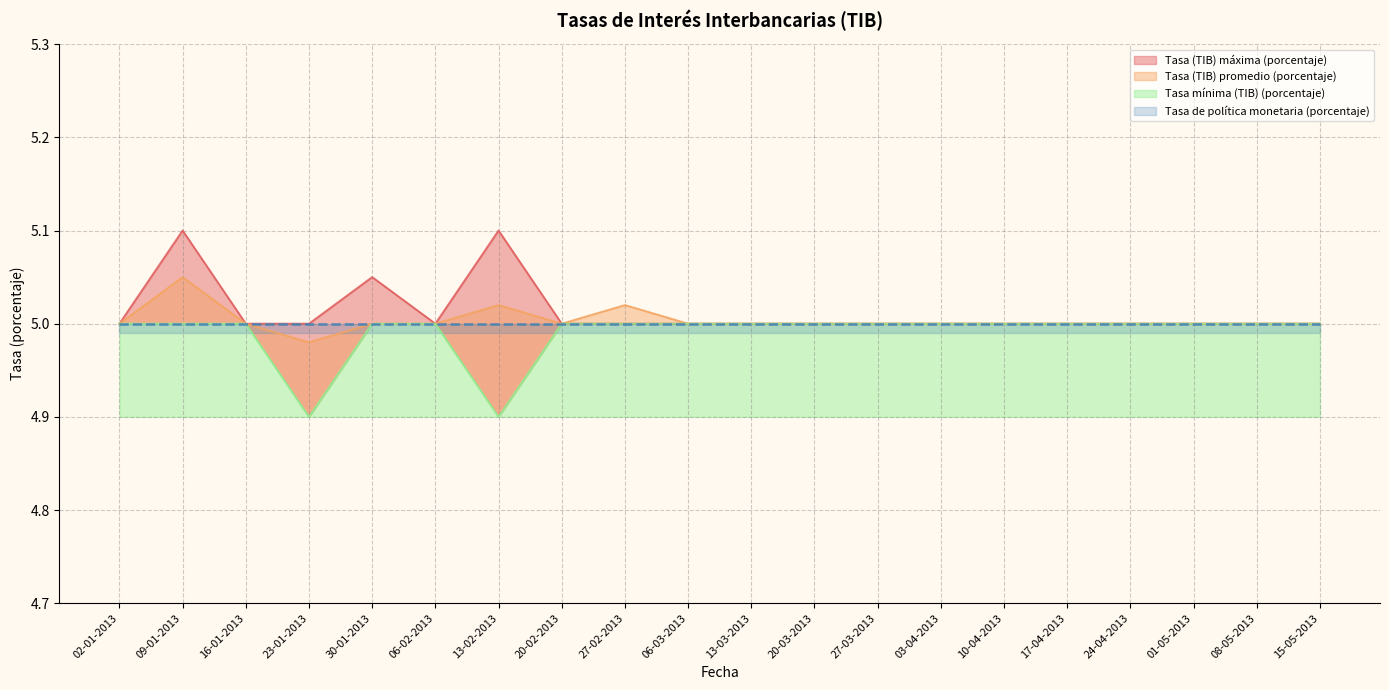

How many series are shown in this chart?

4